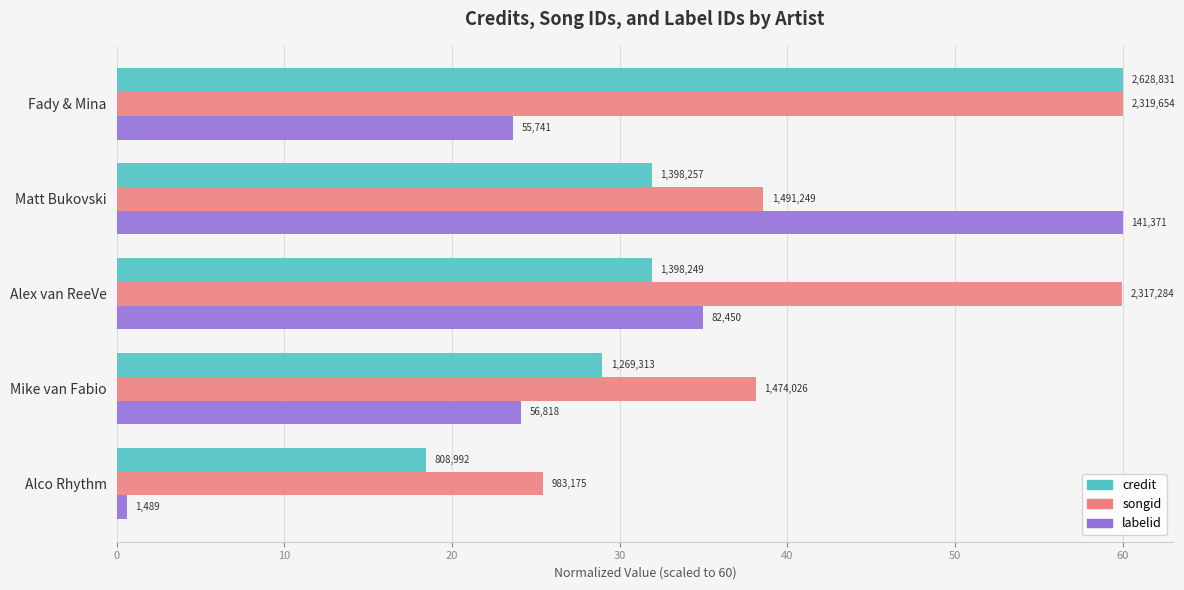

Reading left to right, extract all data points from this chart.

credit: 18.5	29.0	31.9	31.9	60.0
songid: 25.4	38.1	59.9	38.6	60.0
labelid: 0.6	24.1	35.0	60.0	23.7